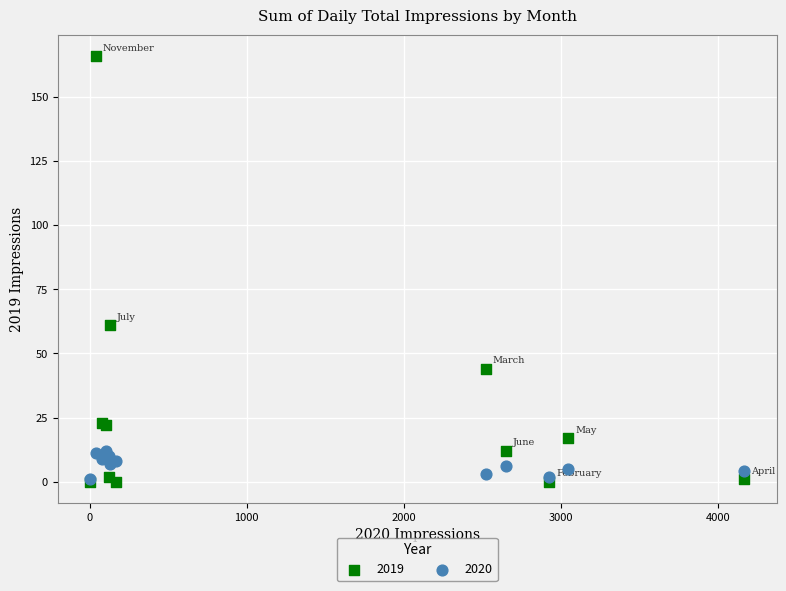

Across all series, what Y value is closest to 83?

61